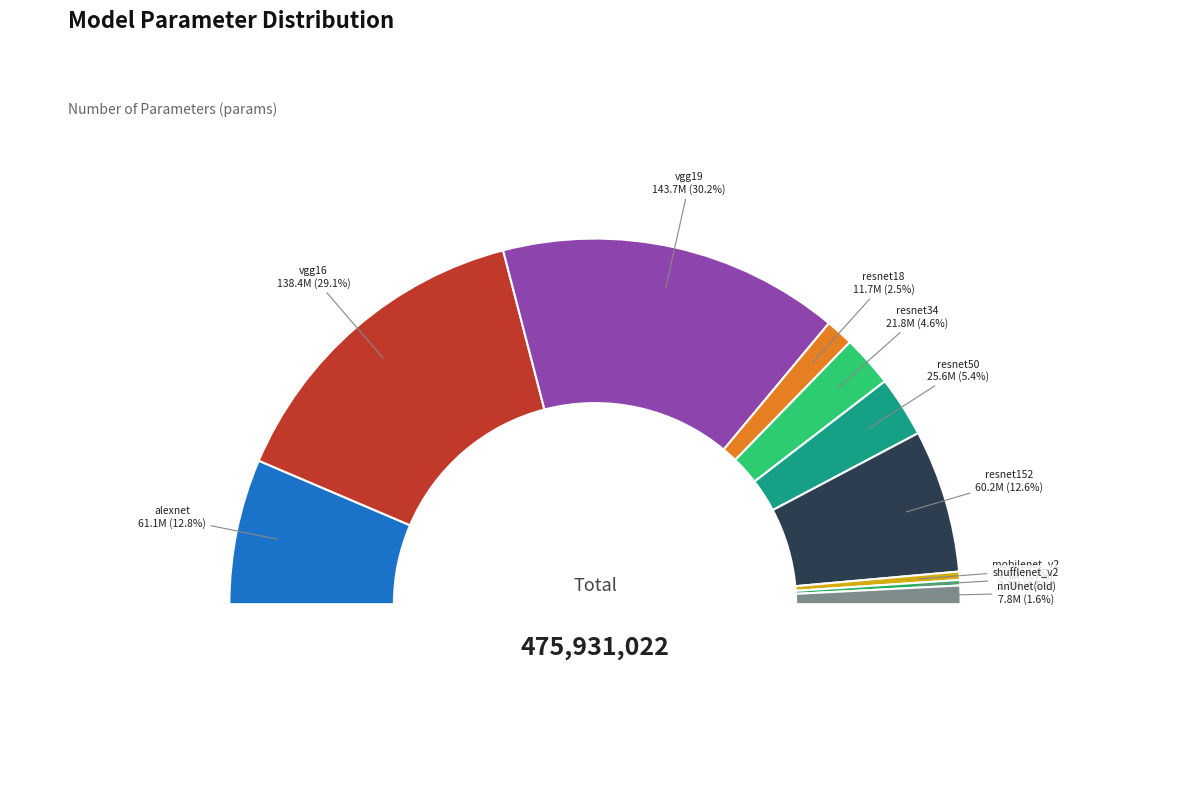

How many slices are in this pie chart?

10